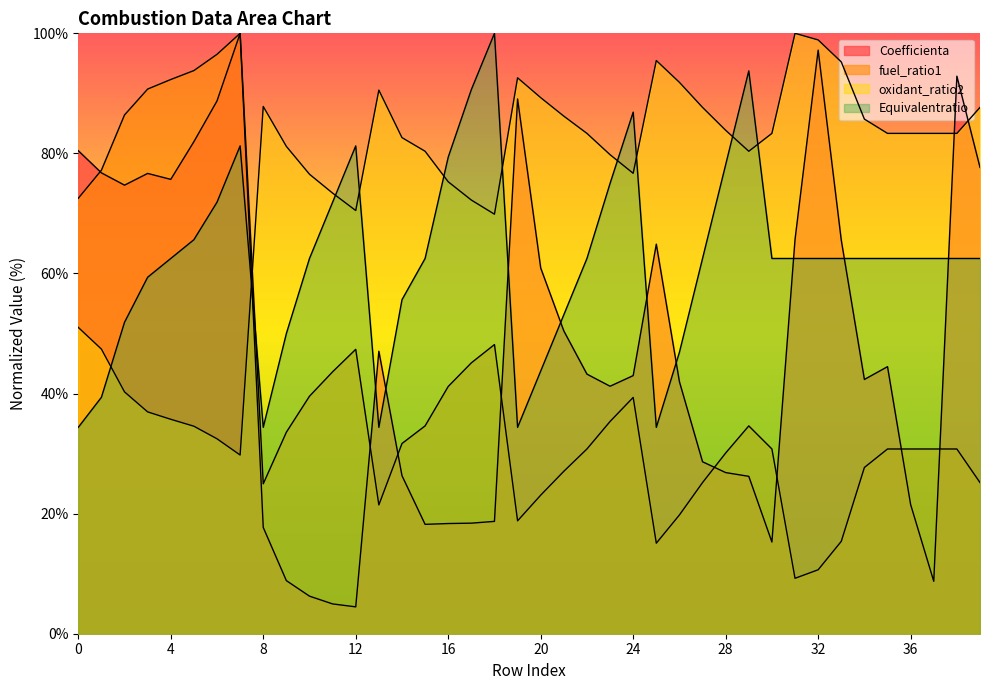

At which category is the sum across all series the highest?

7